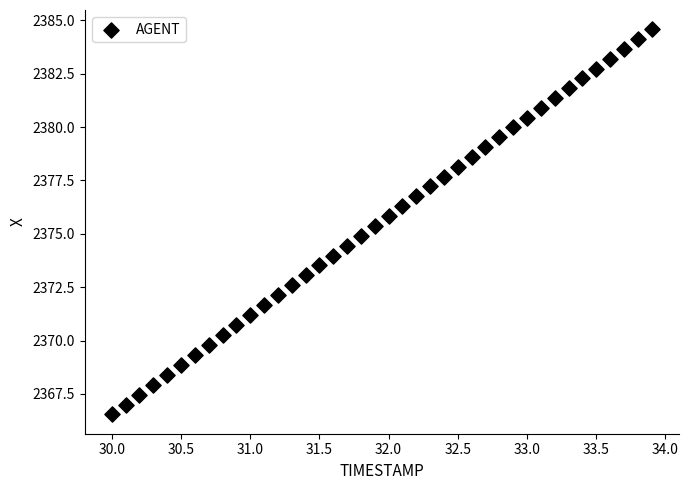

What is the range of Y values (max minus min)?

18.0